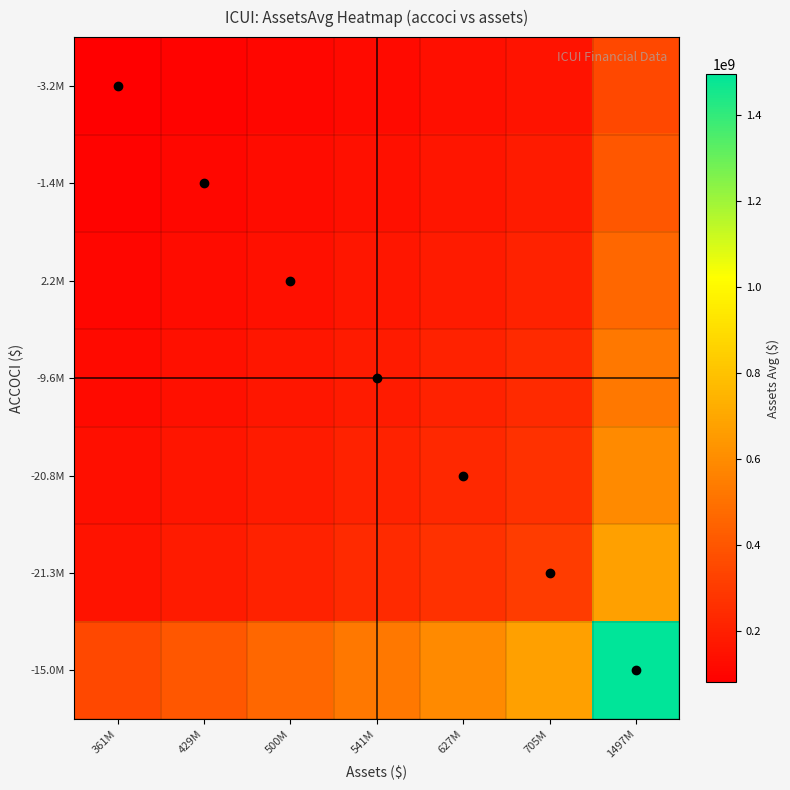

What is the total value across all series at 541M?

1574316481.9